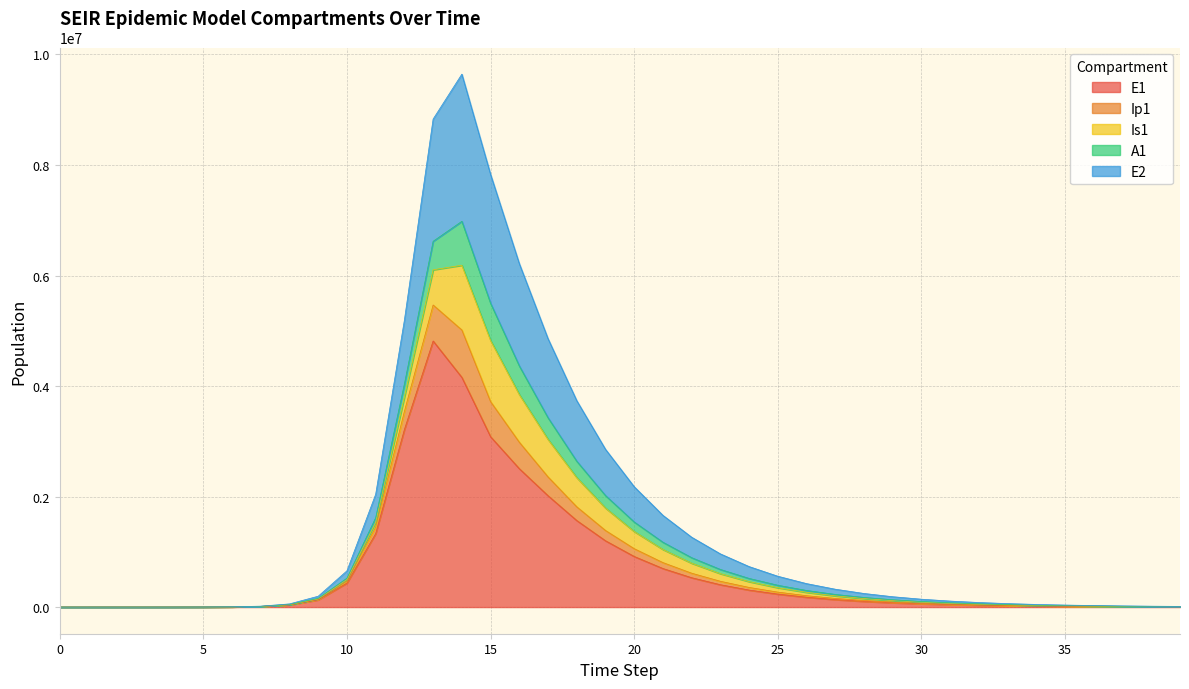

At which label does E1 reach its peak?

13